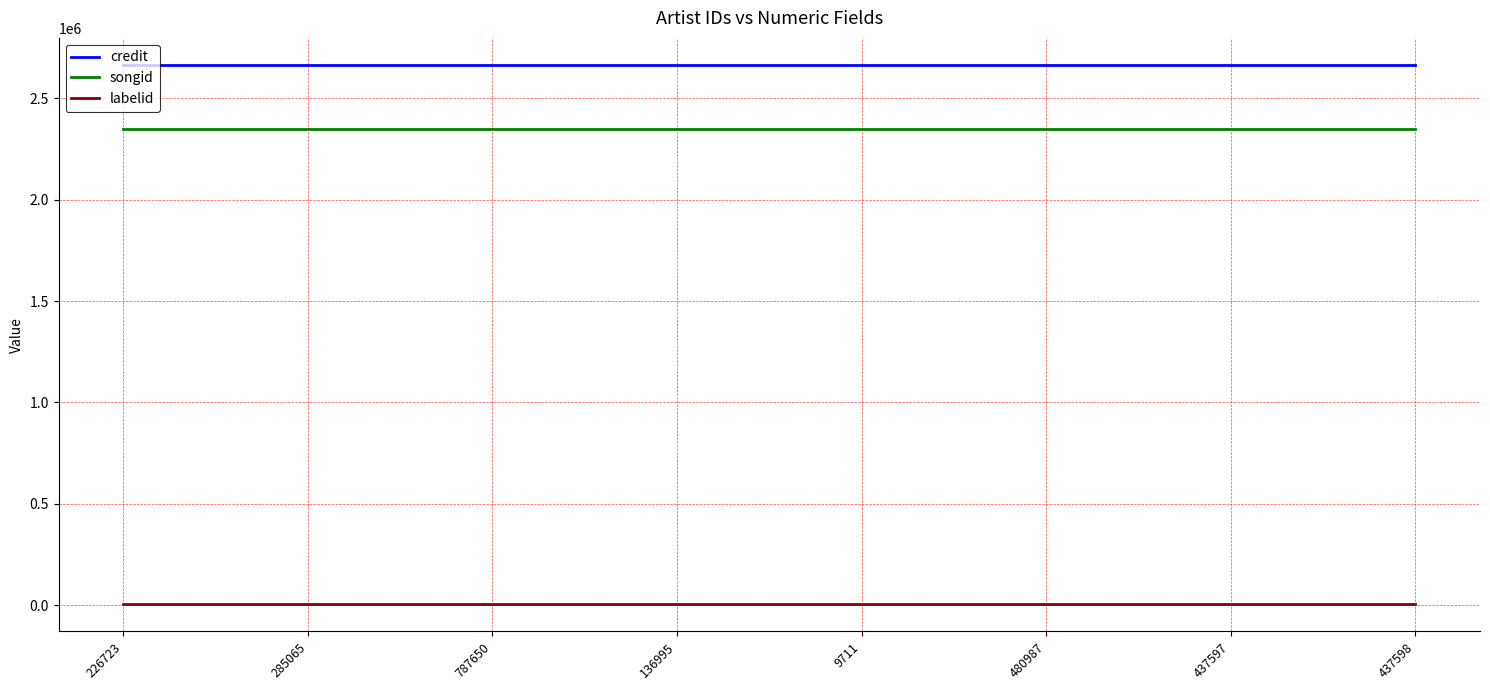

True or false: credit has a value of 2665279 at 480987.

True